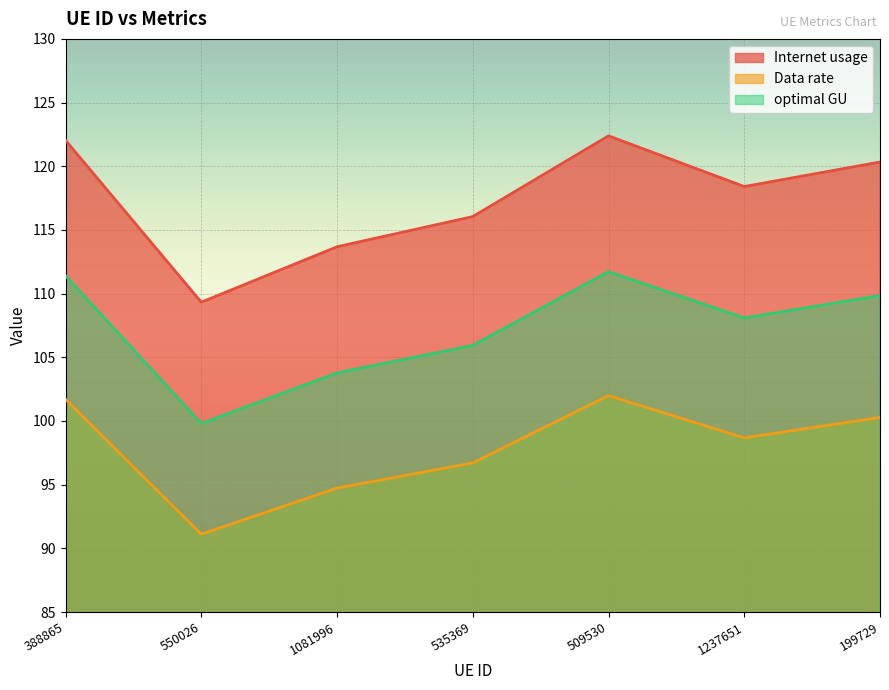

What is the maximum value shown in the chart?

122.4